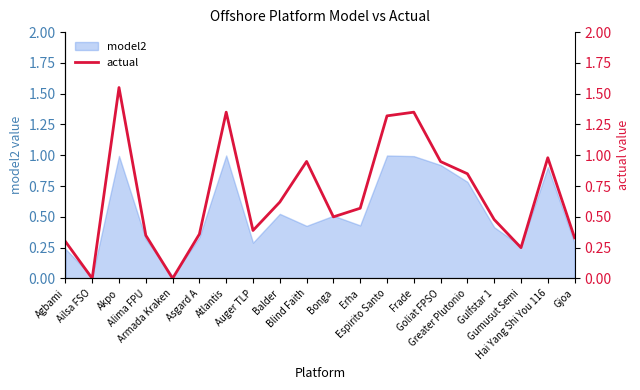

What is the difference between the maximum and minimum values?

1.6